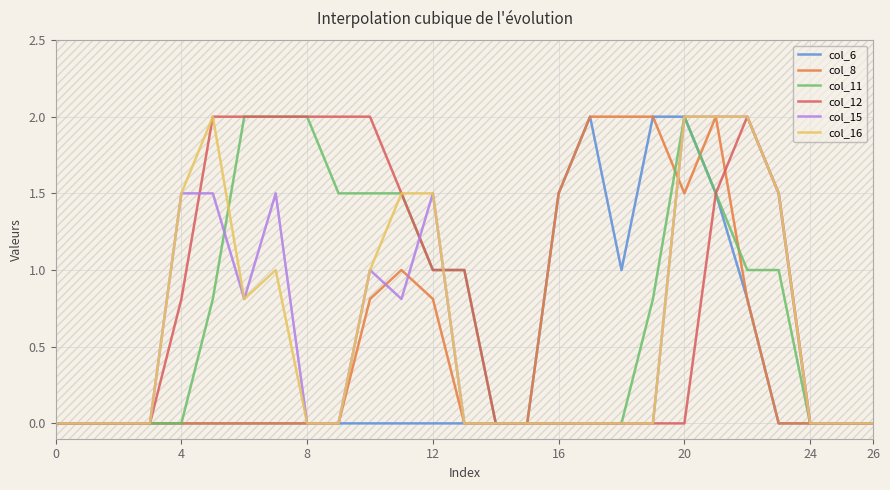

Does the chart have visible grid lines?

Yes